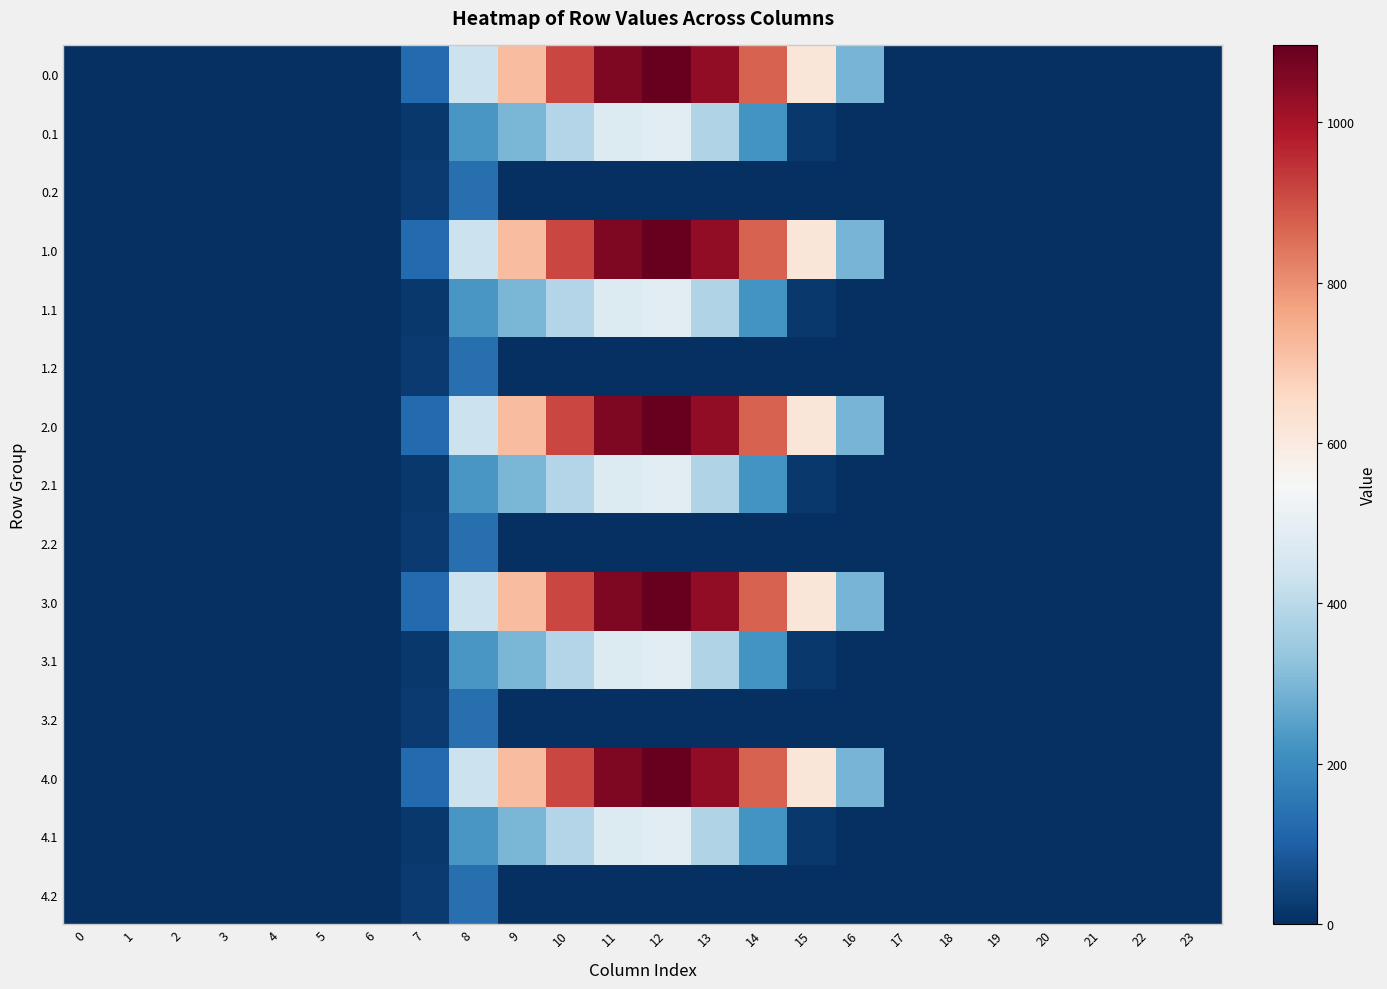

At which category is the sum across all series the highest?

12